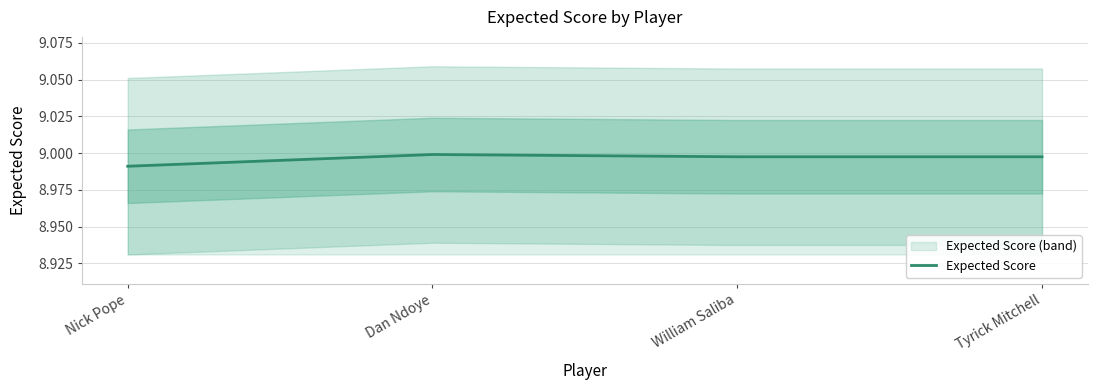

What is the average value?

9.0